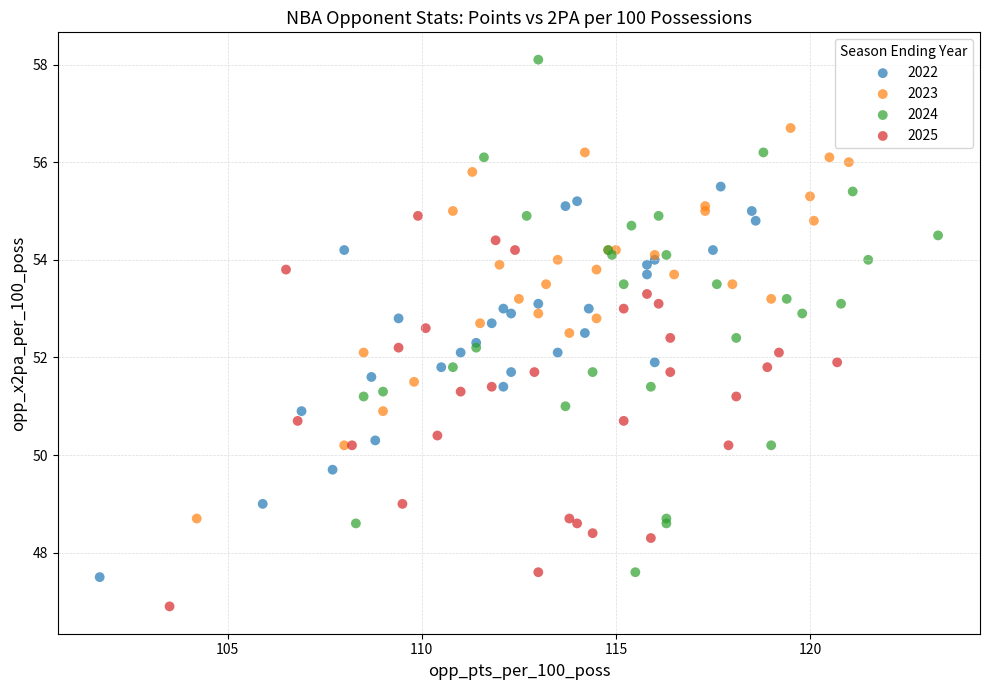

Which series contains the lowest Y value?

2025